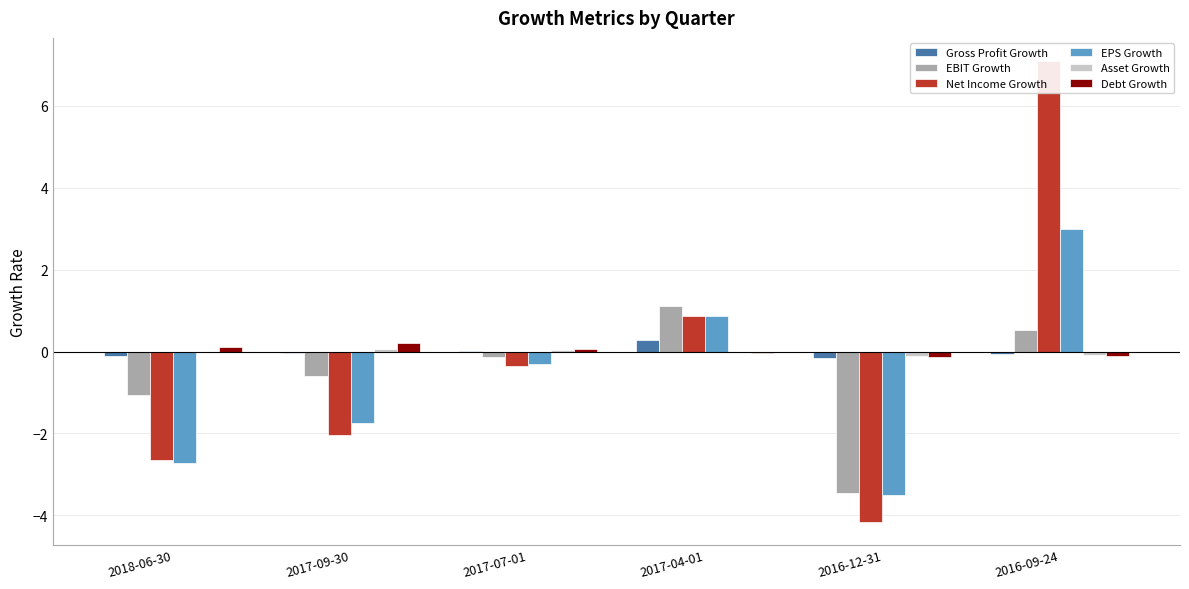

Which label corresponds to the smallest value in the chart?

2016-12-31